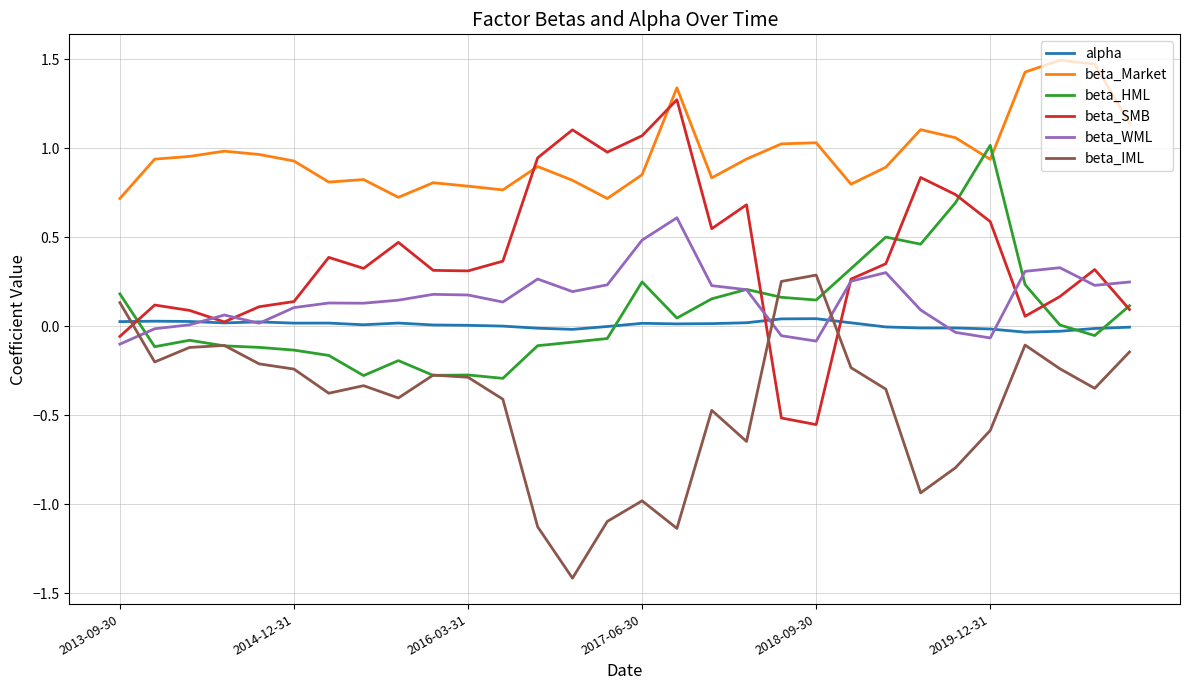

Which series has the largest total across all categories?

beta_Market